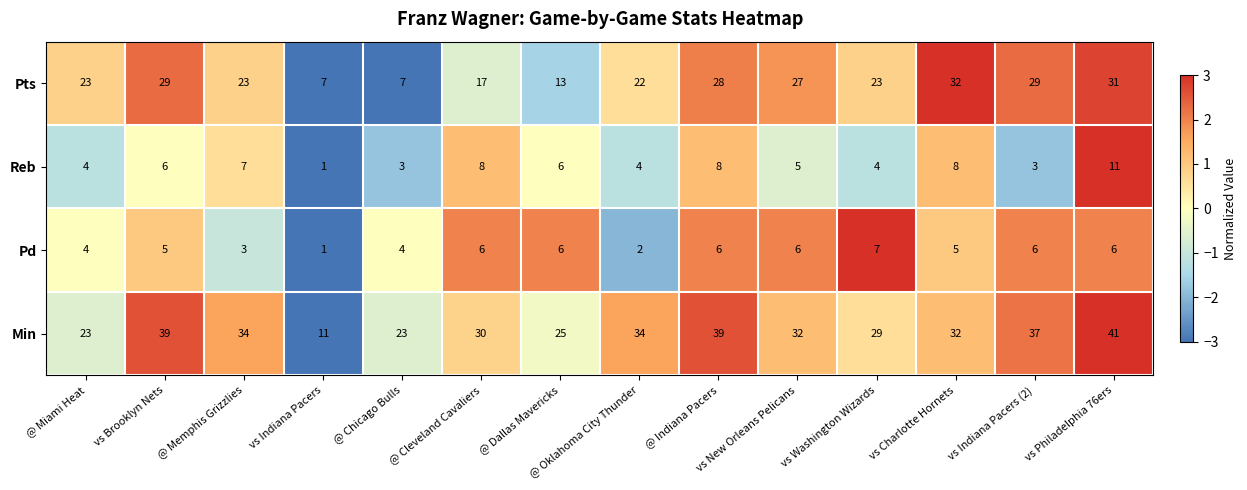

True or false: Pts has a value of 8 at @ Memphis Grizzlies.

False